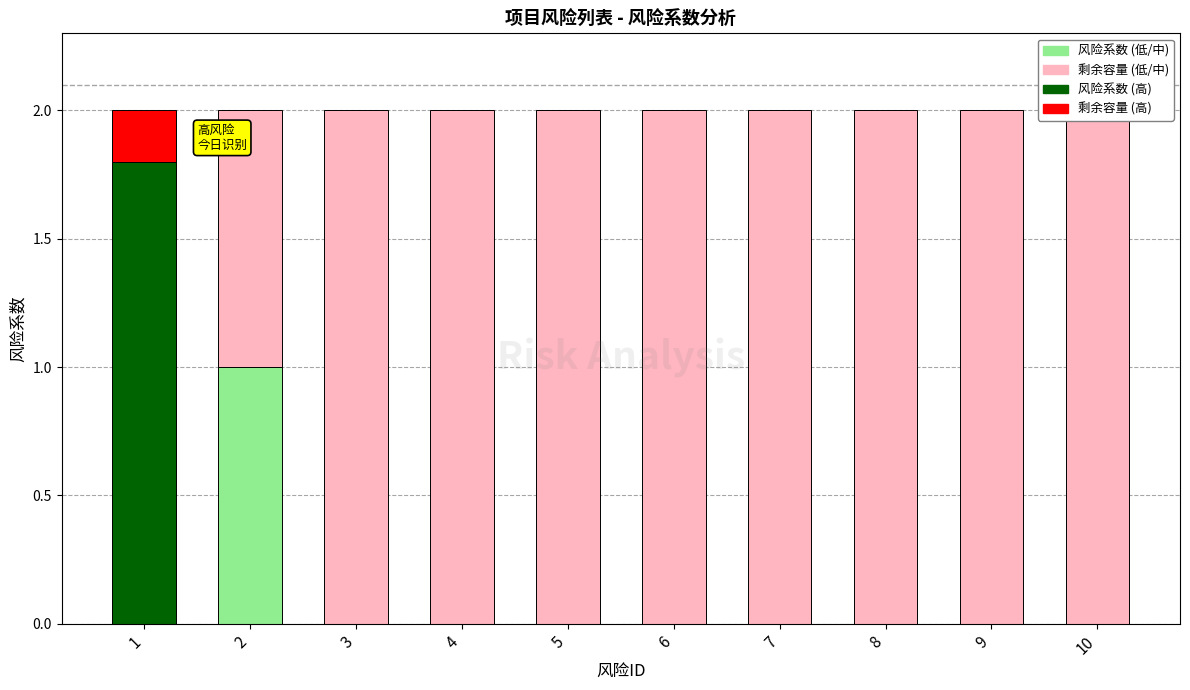

The chart shows a value of 0.0 at 7. True or false?

True